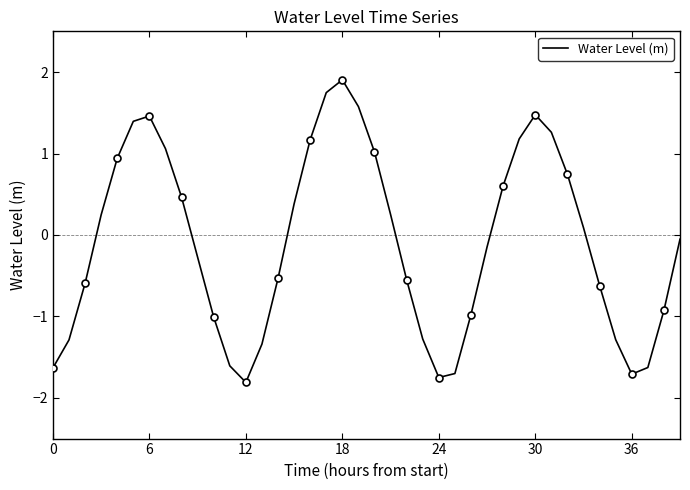

The Water Level (m) series shows 1.9 at 18. True or false?

True